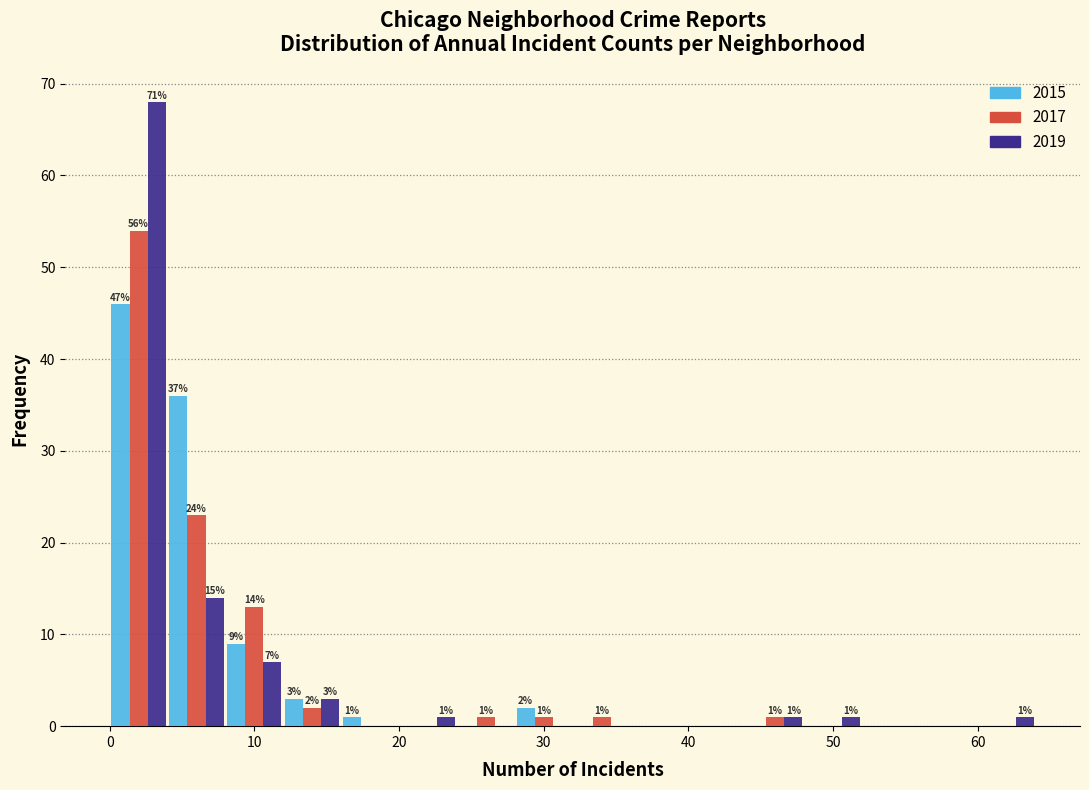

In the 2015 series, which range on the x-axis has the tallest bar?

0 to 4